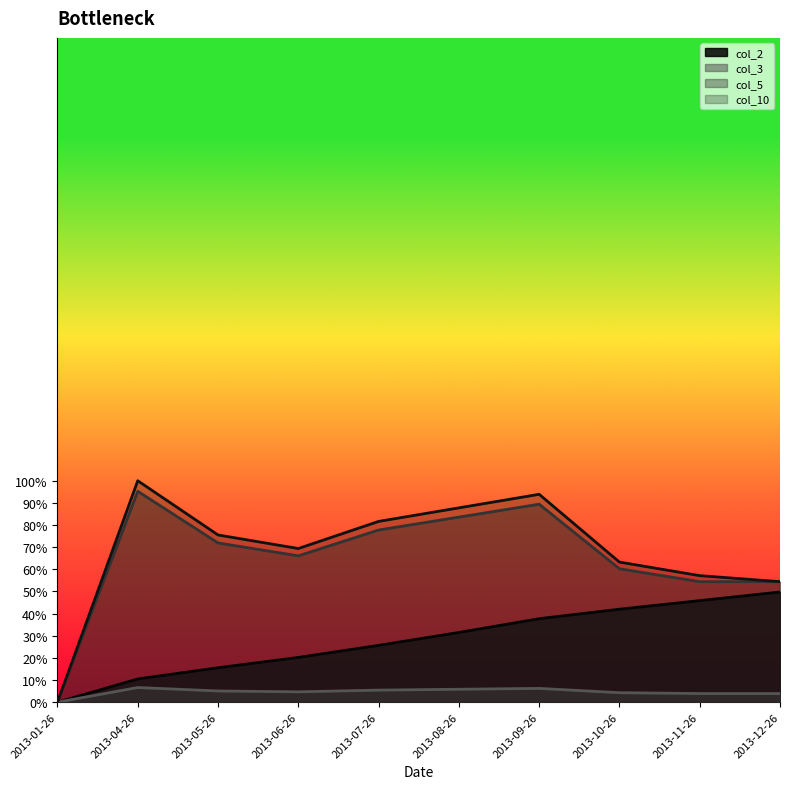

True or false: col_3 line has a value of 1.4 at 2013-06-26.

False